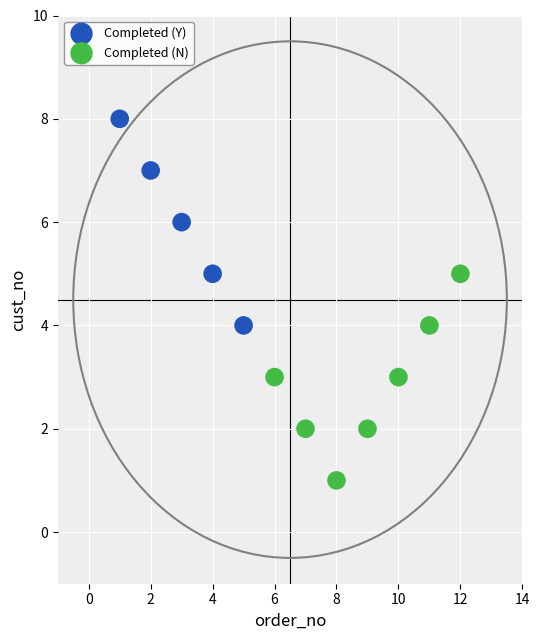

Which series contains the highest Y value?

Completed (Y)